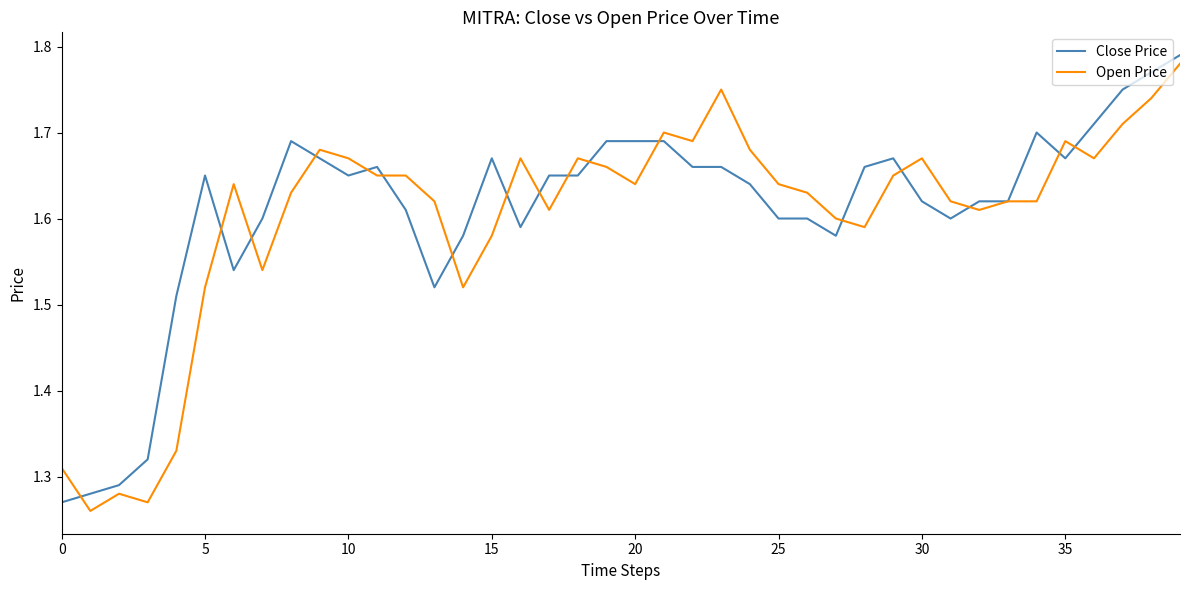

How many interior local peaks does the Close Price series have?

6